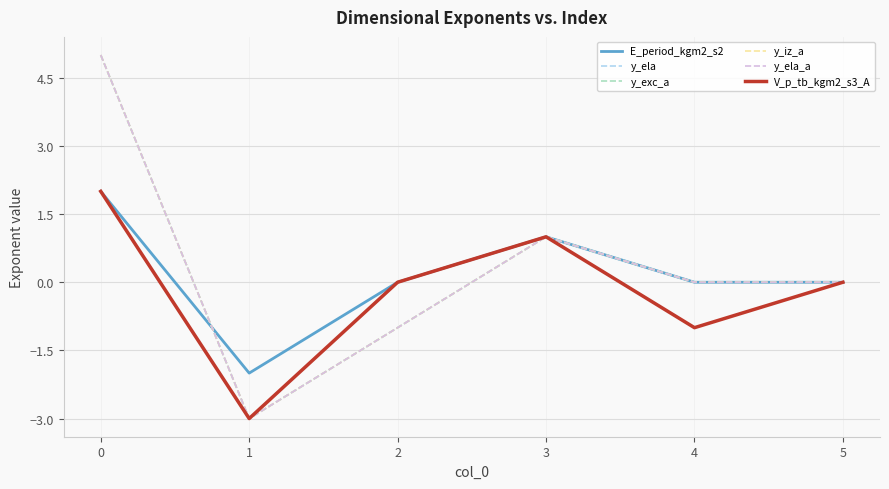

Does the chart have visible grid lines?

Yes